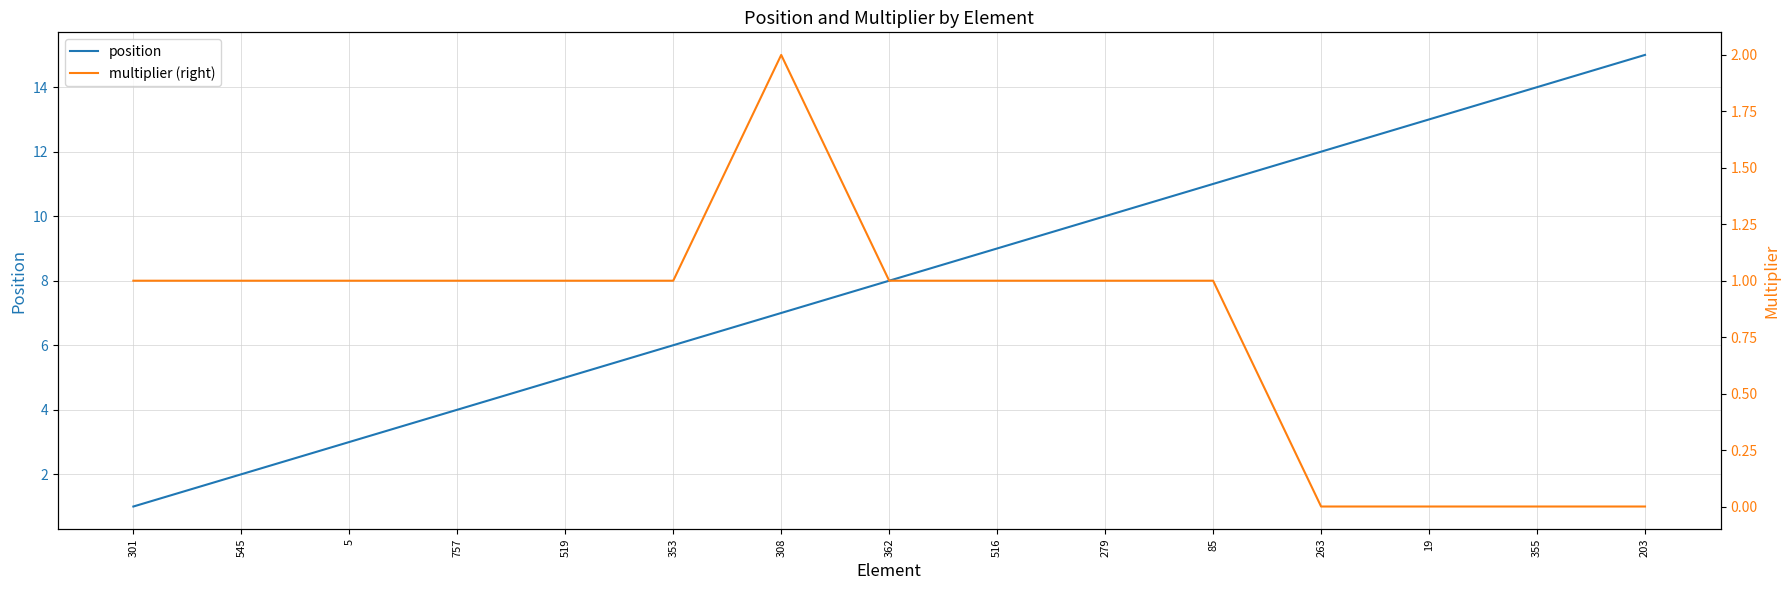

How many positive values does the multiplier (right) series have?

11